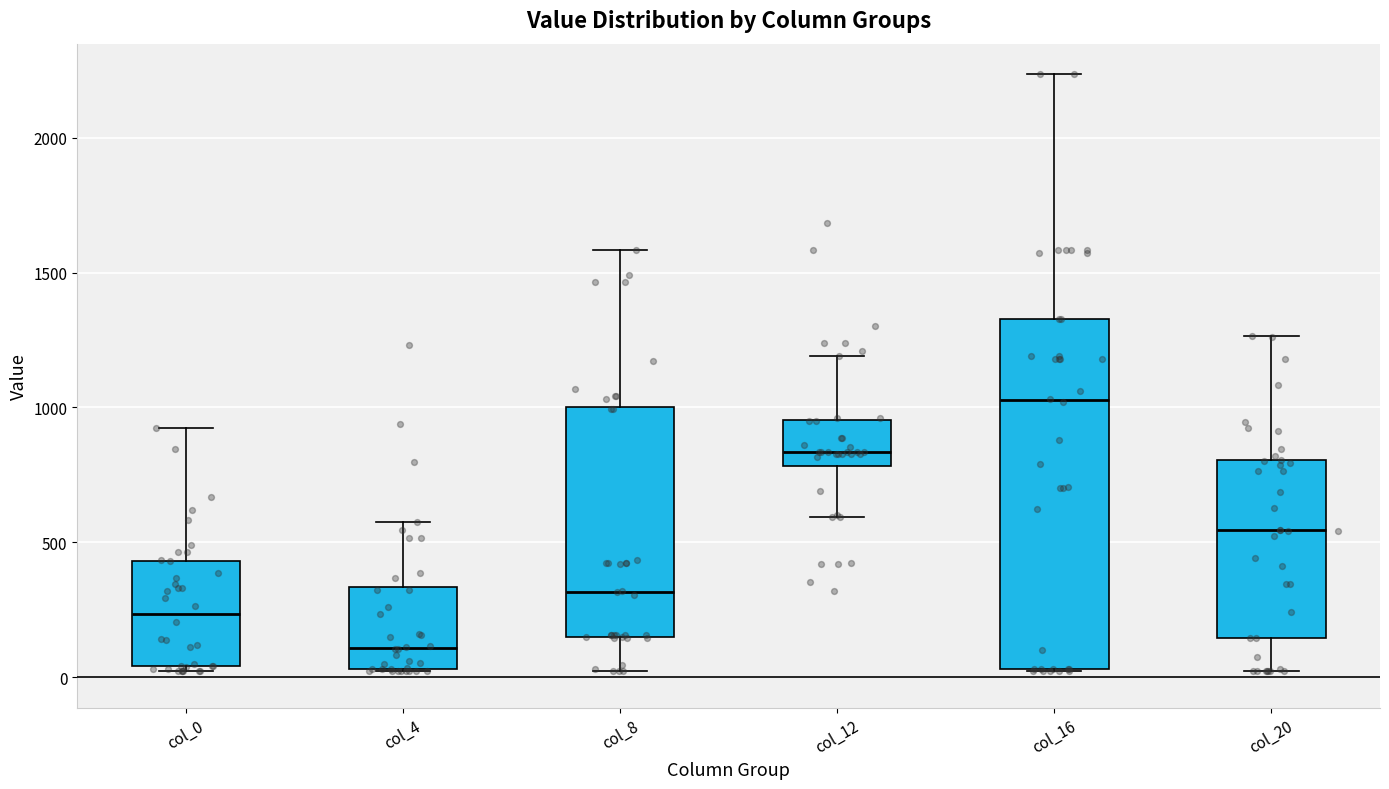

Which box is the tallest, from its lower edge to its upper edge?

col_16